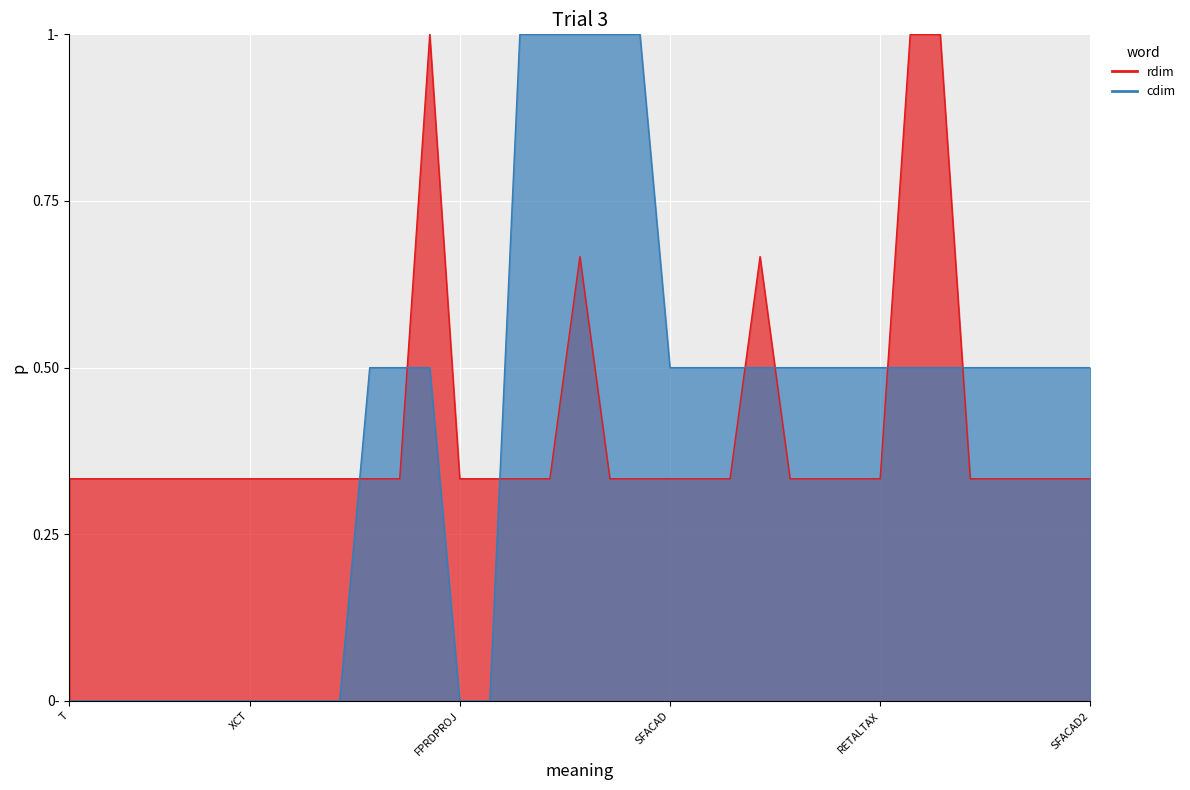

Rank the series by their average value, from highest to lowest.

rdim, cdim